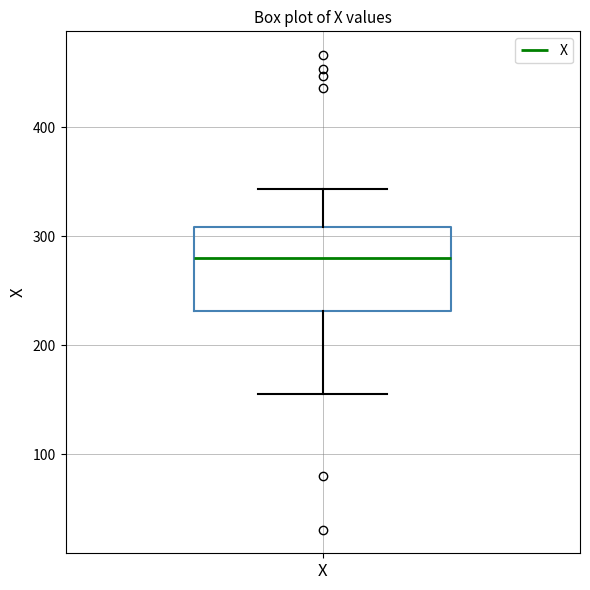

Where does the median line of the box for X sit on the y-axis? The values are not printed on the chart, so give them approximately, as read against the axis.

280